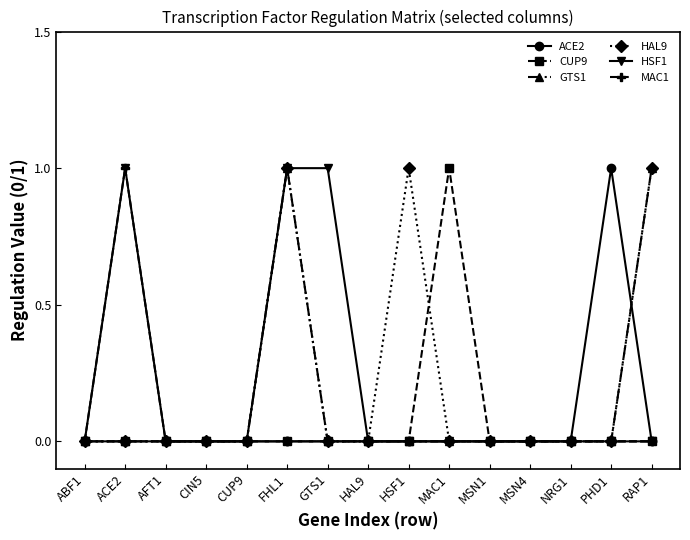

True or false: MAC1 has more than 0 interior local peaks.

True